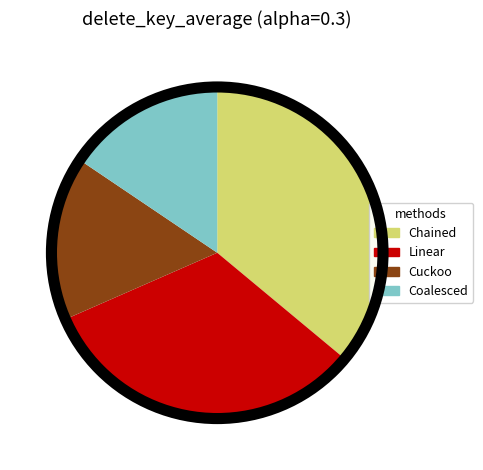

What is the ratio of the value at Chained to the value at Cuckoo?

2.3